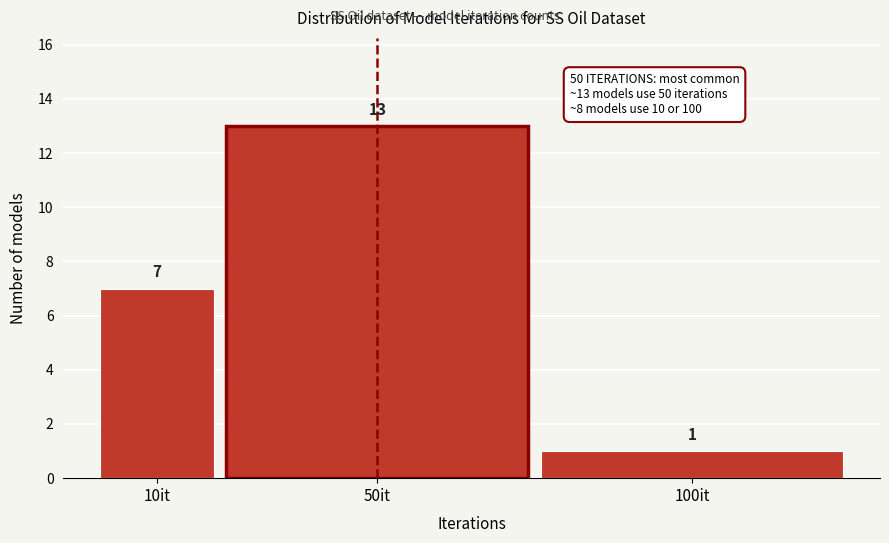

Reading left to right, what are all the values shown in this chart?

10it=7	50it=13	100it=1